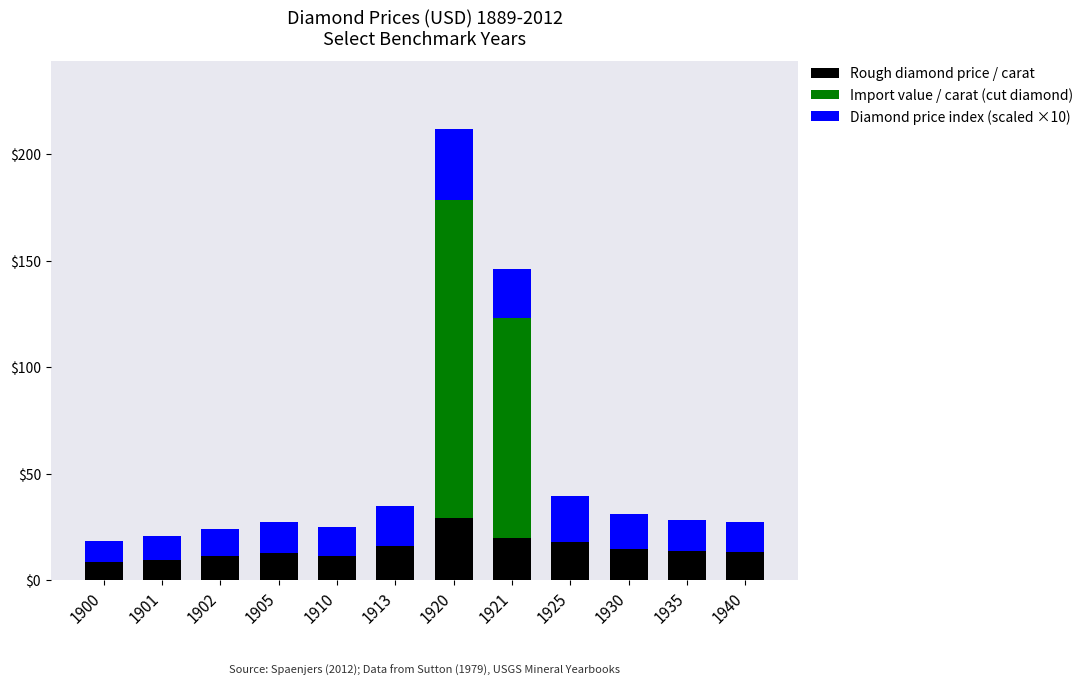

What is the total value across all series at 1940?

27.3